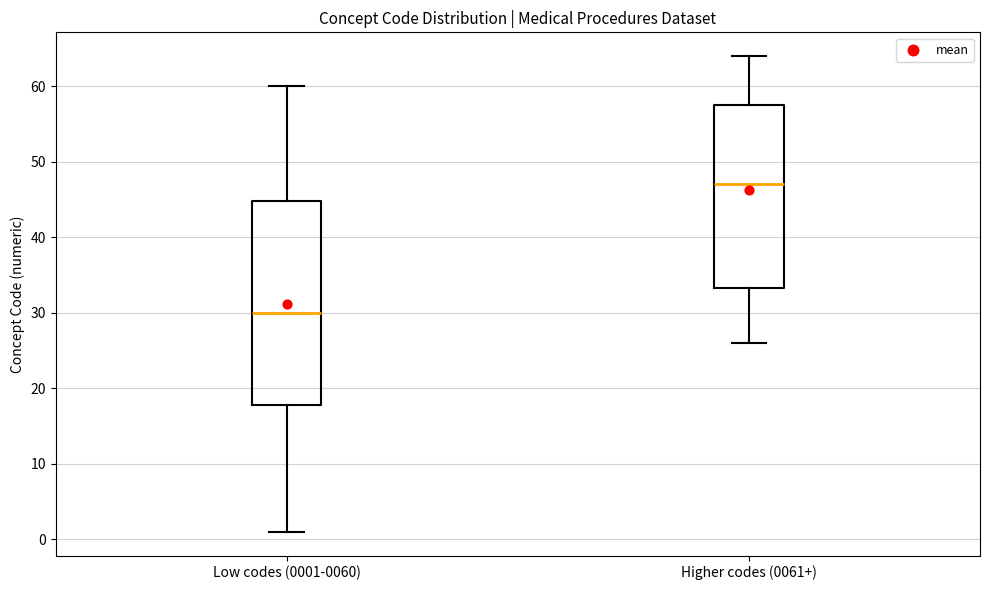

Which box has the lowest median line?

Low codes (0001-0060)